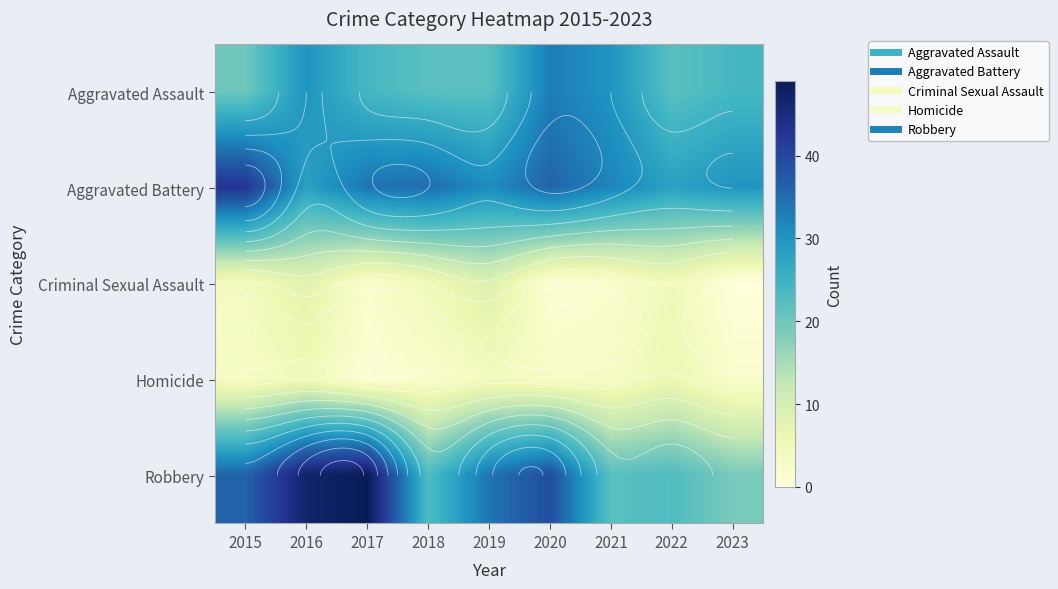

Which series has the largest range (max minus min)?

Robbery